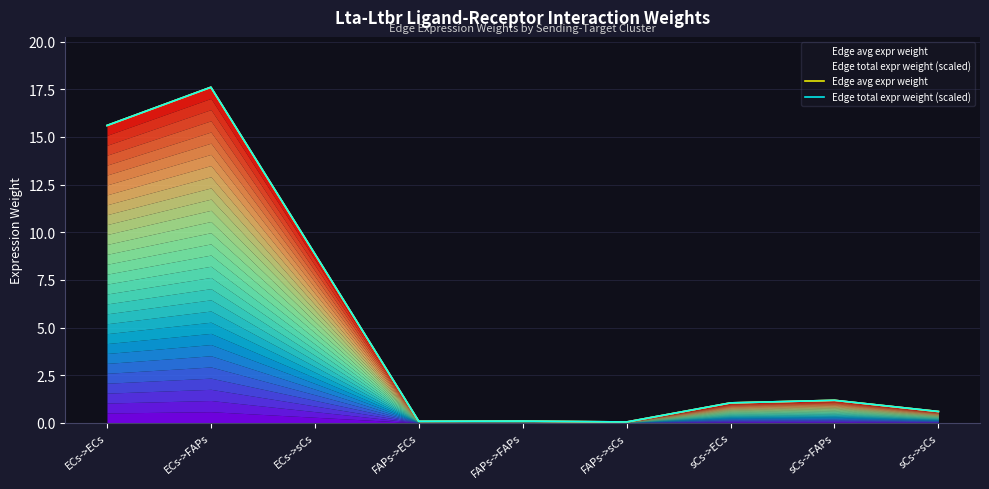

At which label does Edge total expr weight (scaled) first exceed 1?

ECs->ECs